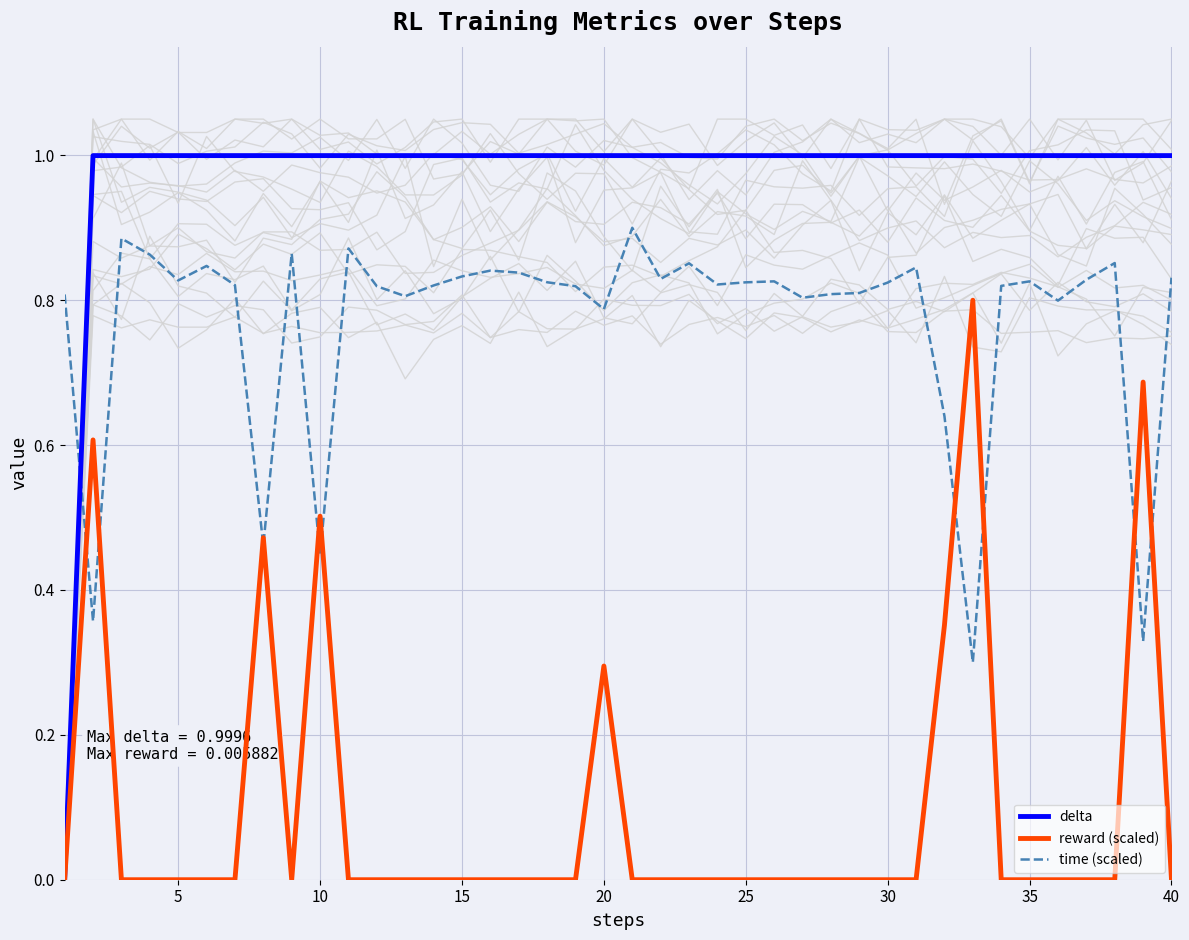

What is the value of the delta point at the 12th from the left?

1.0